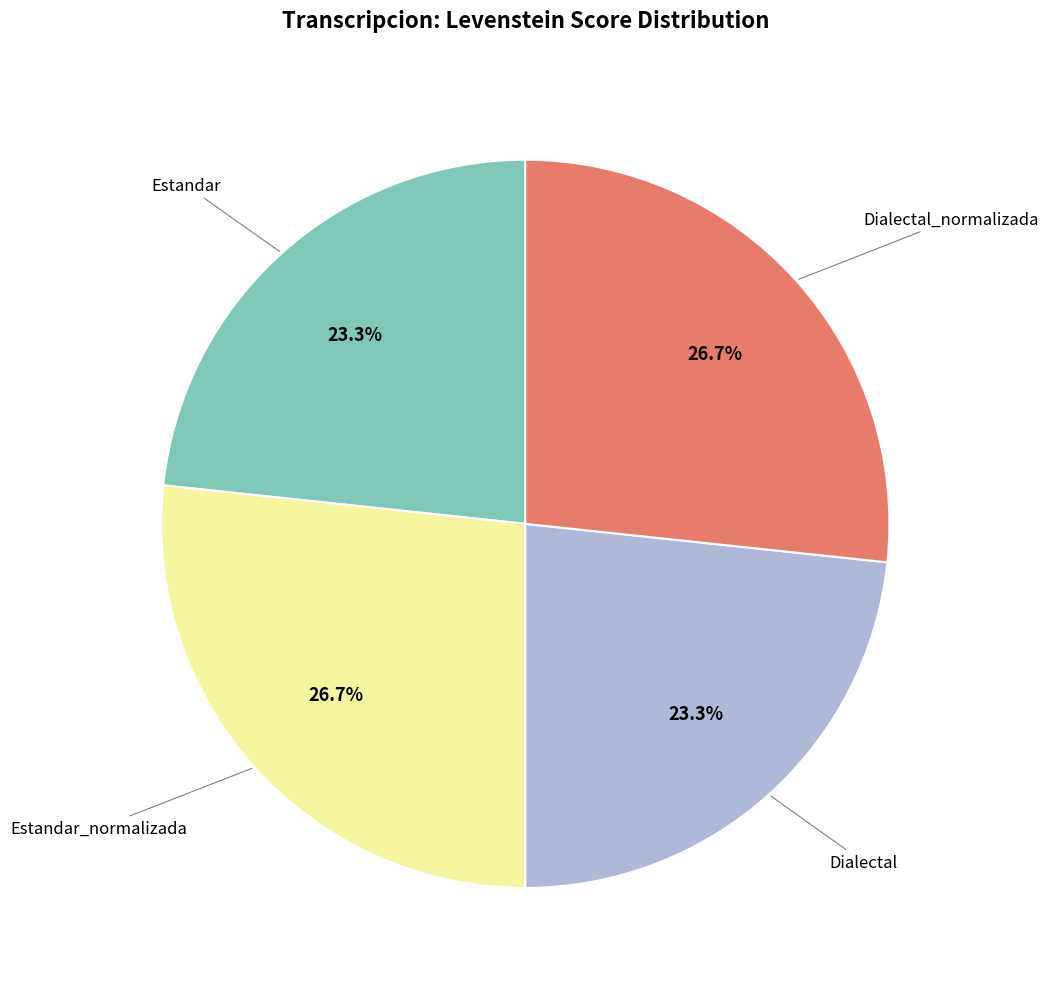

Does any single category account for the majority?

No